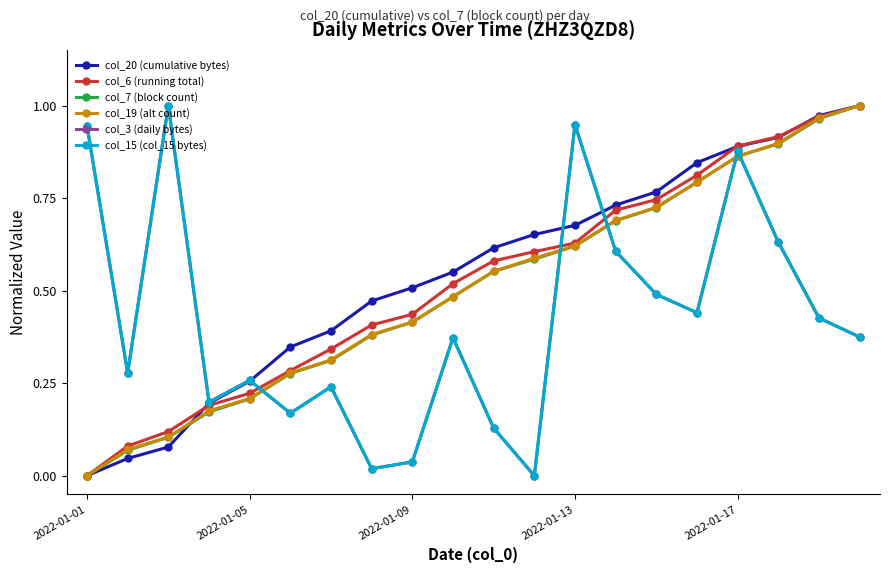

What is the maximum value for col_6 (running total)?

1.0